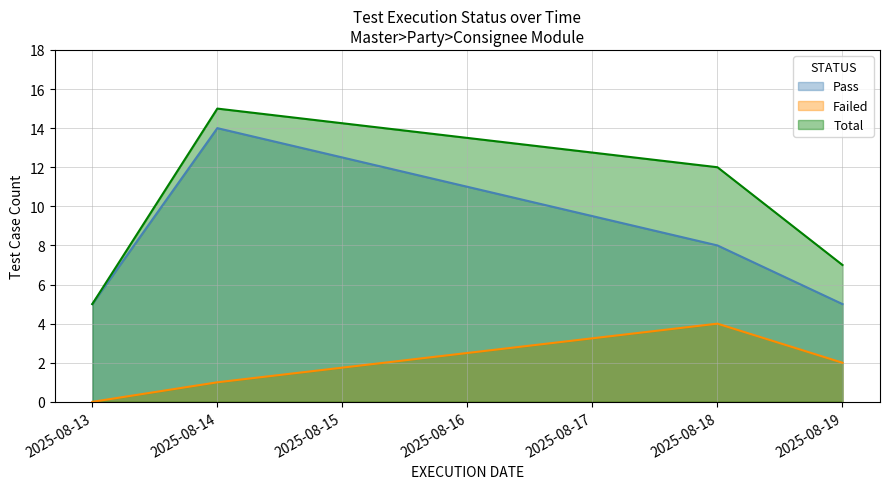

Rank the series at 2025-08-14 from lowest to highest value.

Failed, Pass, Total